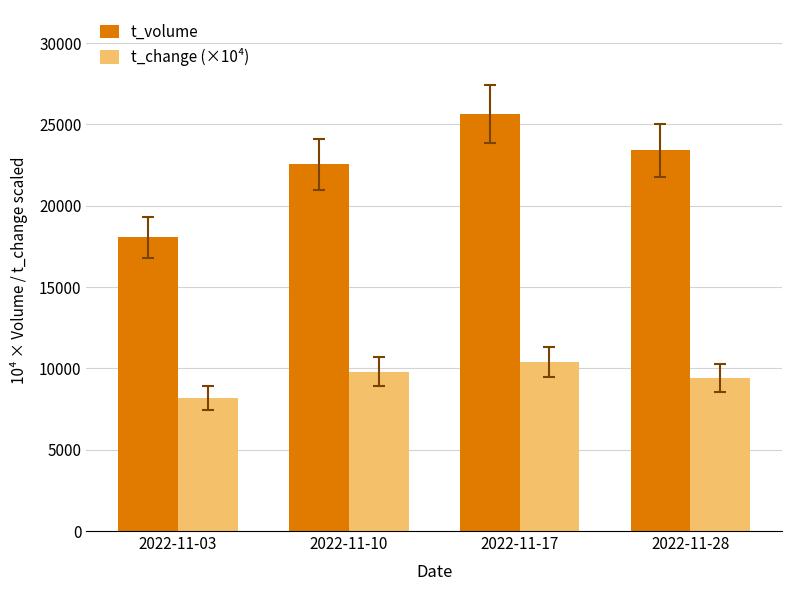

What are all the series names shown in the legend?

t_volume, t_change (×10⁴)